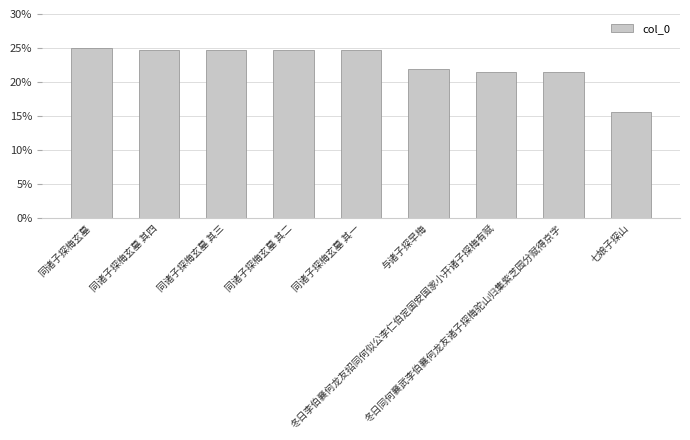

What is the average value?

22.7